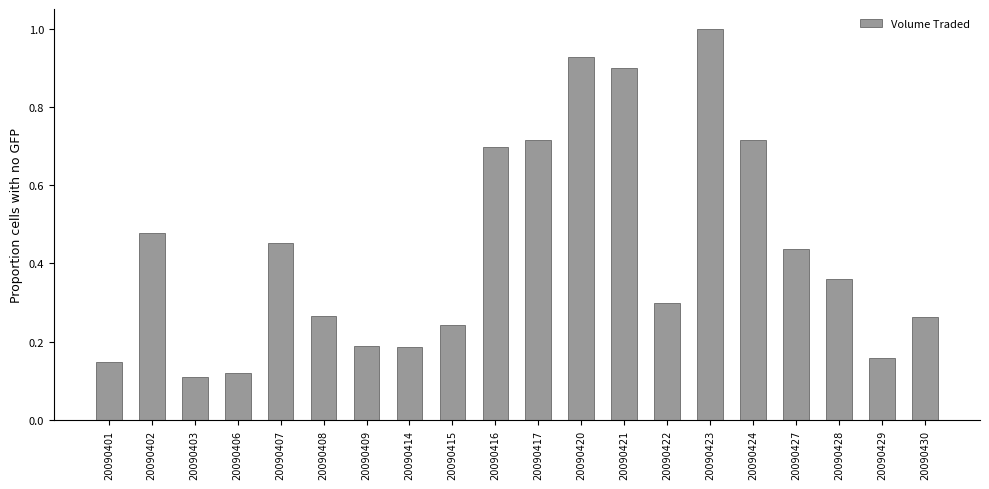

Which has a higher value, 20090415 or 20090403?

20090415